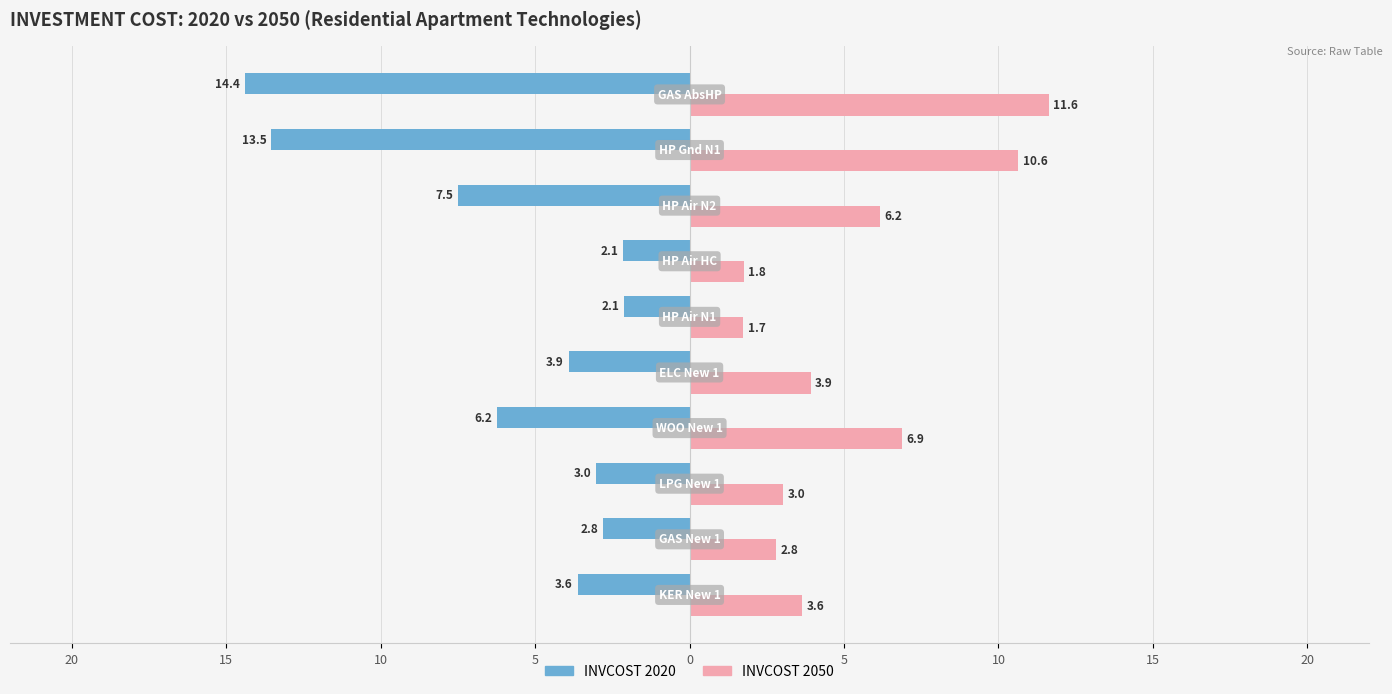

What are all the series names shown in the legend?

INVCOST 2020, INVCOST 2050